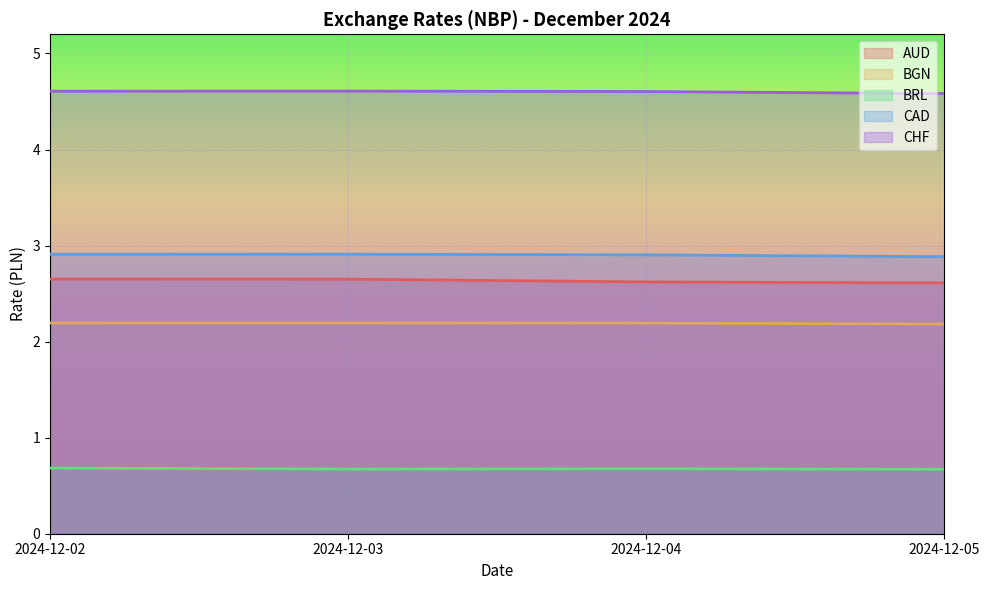

Reading left to right, transcribe all the data shown in this chart.

AUD: 2024-12-02=2.7	2024-12-03=2.7	2024-12-04=2.6	2024-12-05=2.6
BGN: 2024-12-02=2.2	2024-12-03=2.2	2024-12-04=2.2	2024-12-05=2.2
BRL: 2024-12-02=0.7	2024-12-03=0.7	2024-12-04=0.7	2024-12-05=0.7
CAD: 2024-12-02=2.9	2024-12-03=2.9	2024-12-04=2.9	2024-12-05=2.9
CHF: 2024-12-02=4.6	2024-12-03=4.6	2024-12-04=4.6	2024-12-05=4.6